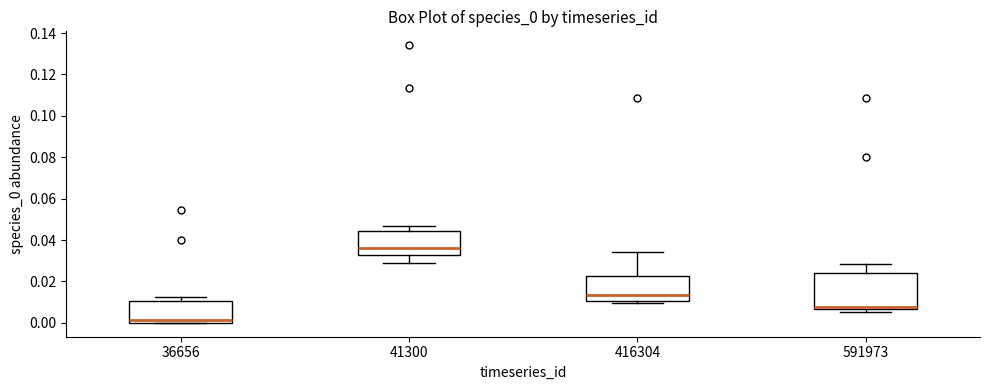

Where is the lower edge of the box at x = 416304 on the y-axis? The values are not printed on the chart, so give them approximately, as read against the axis.

0.010